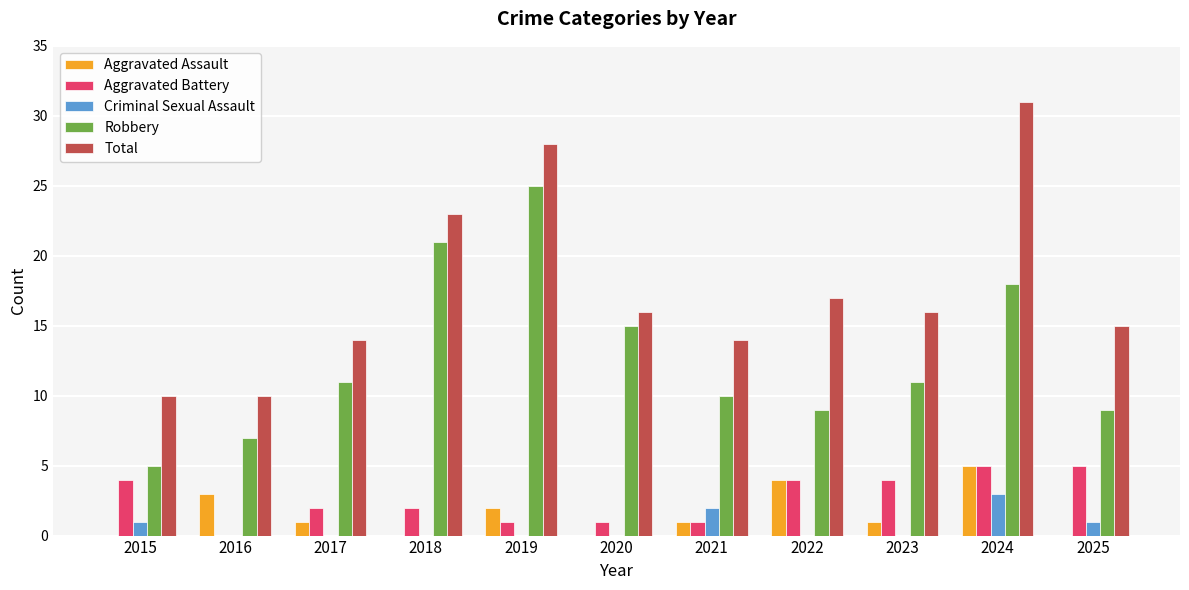

At which category does the chart reach its peak across all series?

2024